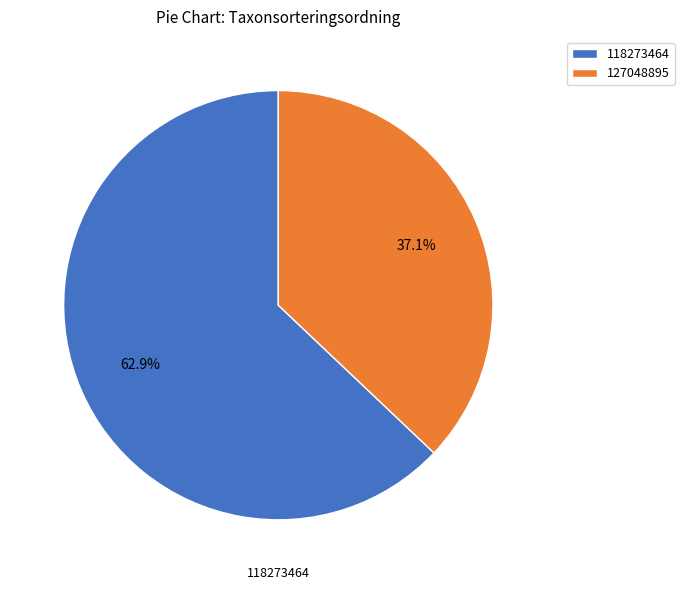

How many slices are in this pie chart?

2